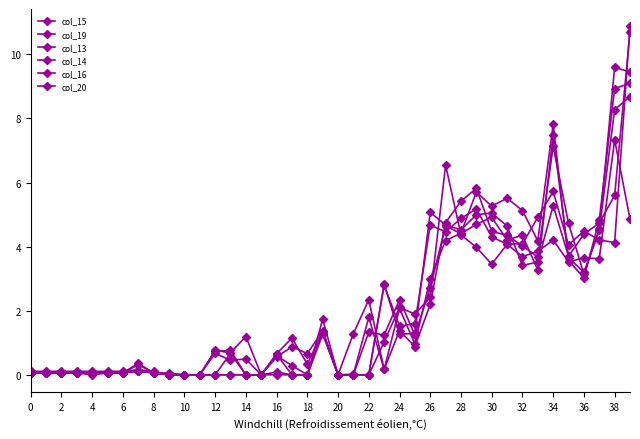

How many lines are shown in the chart?

6